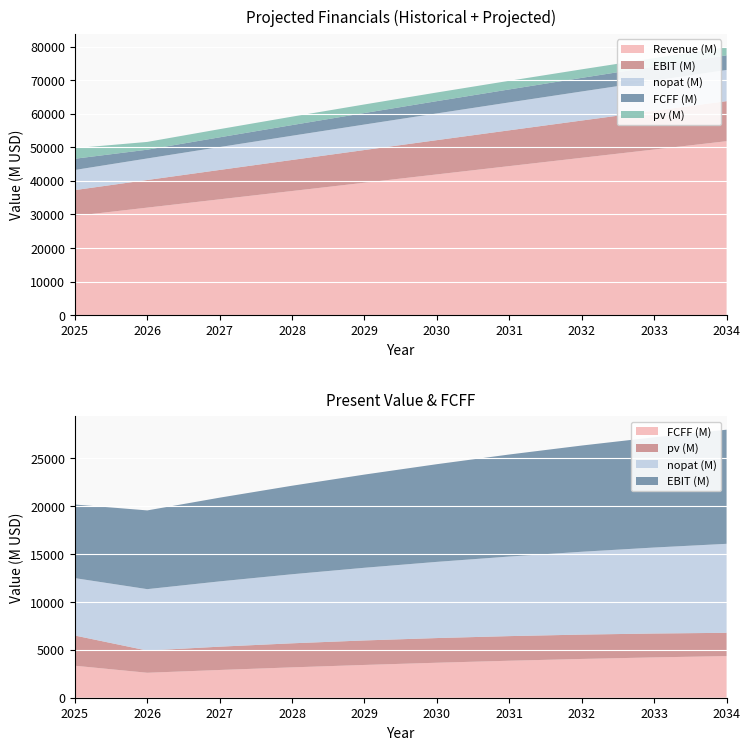

Reading left to right, transcribe all the data shown in this chart.

Revenue (M): 2025=29567	2026=32040	2027=34514	2028=36987	2029=39460	2030=41934	2031=44407	2032=46880	2033=49353	2034=51827
EBIT (M): 2025=7689	2026=8225	2027=8745	2028=9248	2029=9735	2030=10205	2031=10659	2032=11096	2033=11516	2034=11920
nopat (M): 2025=5998	2026=6416	2027=6821	2028=7214	2029=7593	2030=7960	2031=8314	2032=8655	2033=8983	2034=9298
FCFF (M): 2025=3343	2026=2607	2027=2899	2028=3172	2029=3425	2030=3656	2031=3865	2032=4052	2033=4214	2034=4351
pv (M): 2025=3154	2026=2320	2027=2434	2028=2513	2029=2559	2030=2577	2031=2571	2032=2542	2033=2494	2034=2430